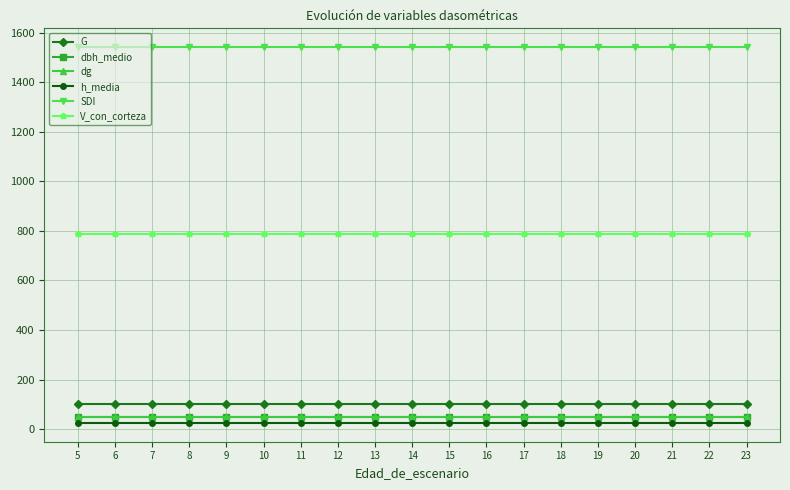

Which series has the largest total across all categories?

SDI